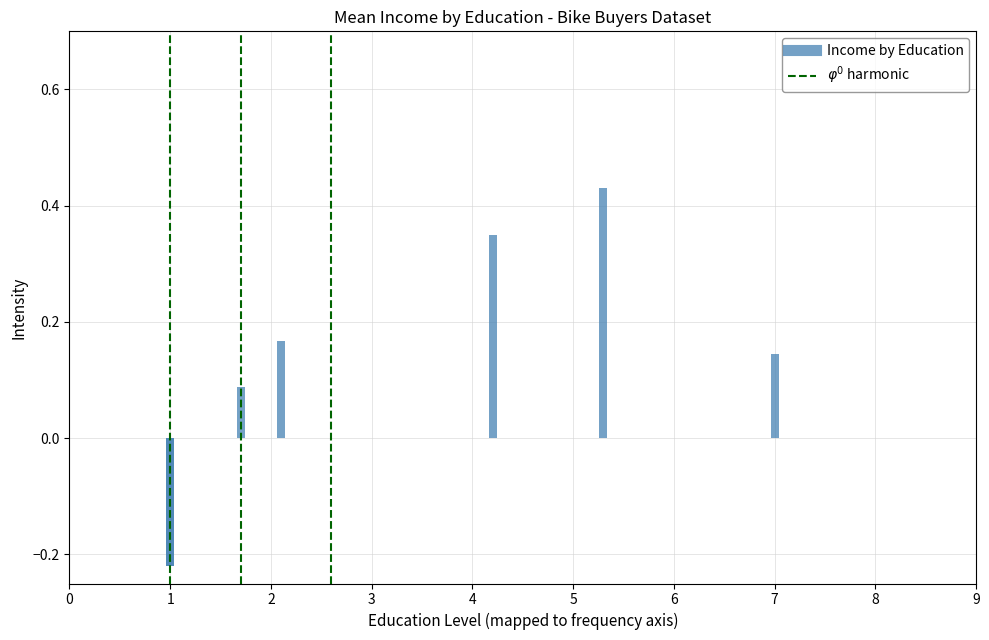

What is the sum of all values?

1